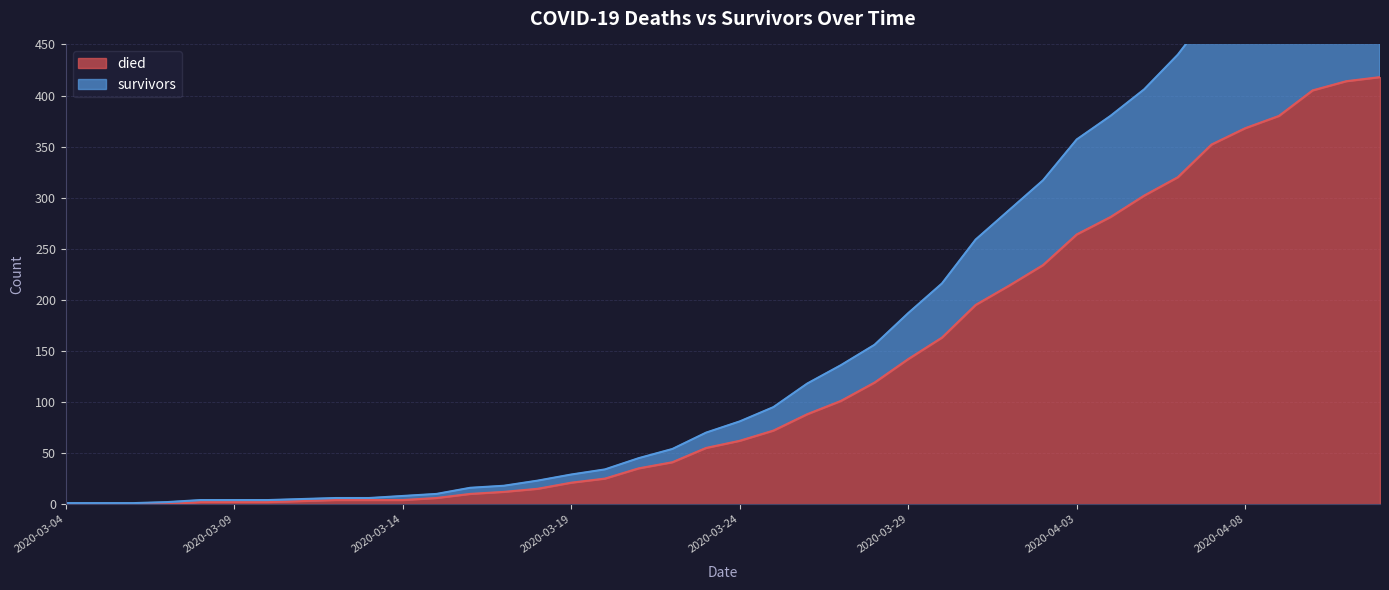

At how many categories does at least one series exceed 24?

25